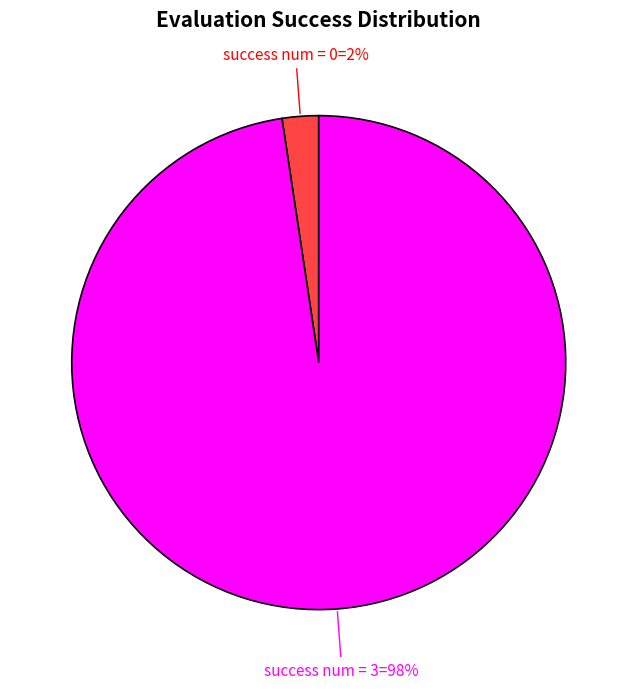

To the nearest percent, what is the average slice percentage?

50%